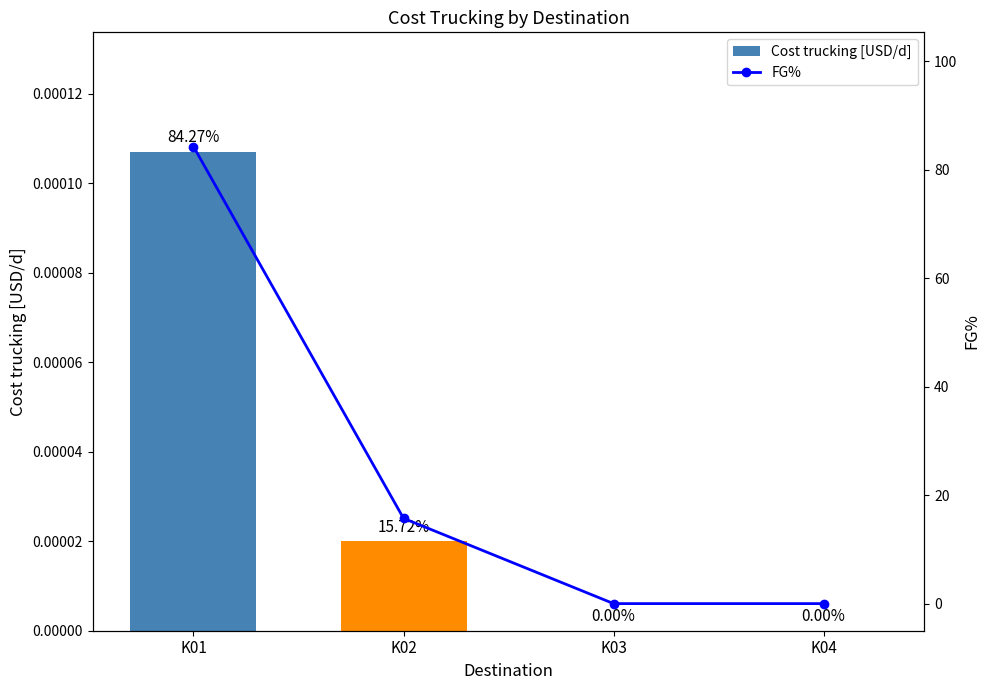

List the series in order of their peak value, highest first.

FG%, Cost trucking [USD/d]